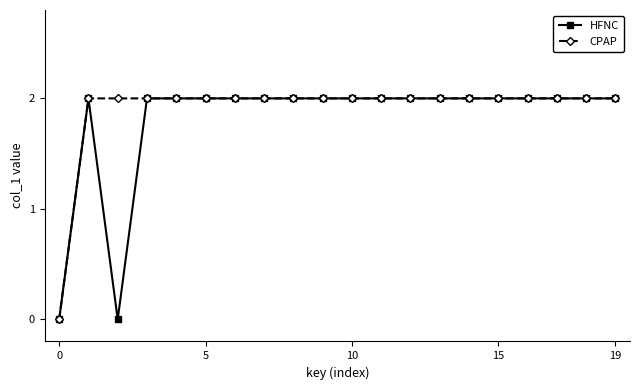

What is the value of the HFNC point at the 18th from the left?

2